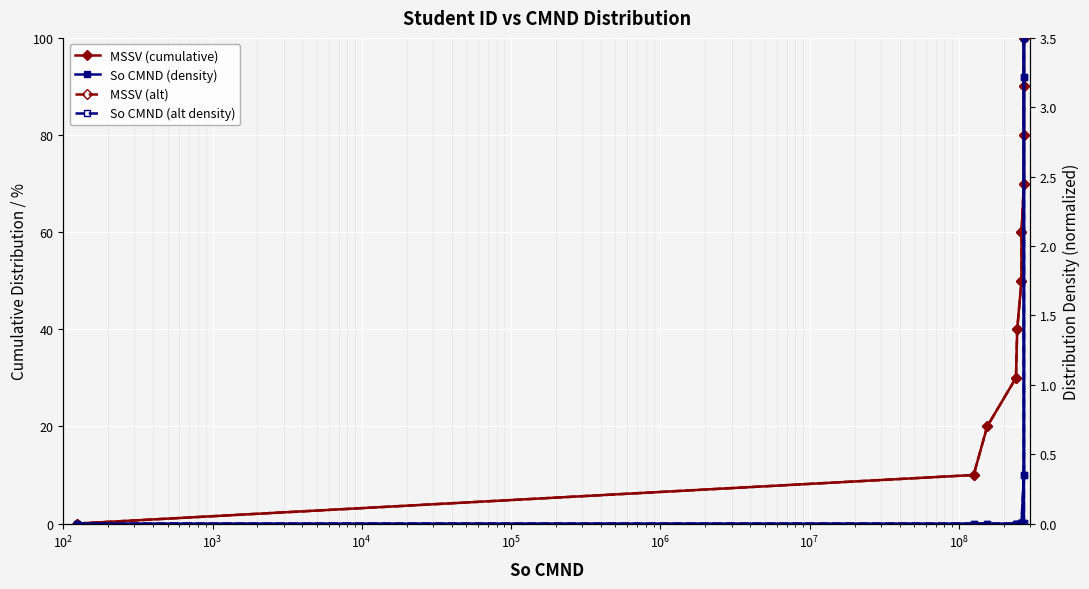

How many lines are shown in the chart?

4